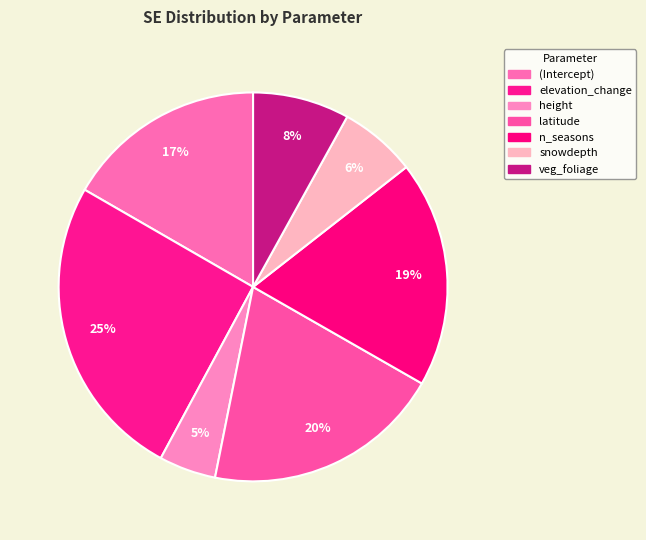

Combined, what portion of the pie is n_seasons and elevation_change?

44.3%